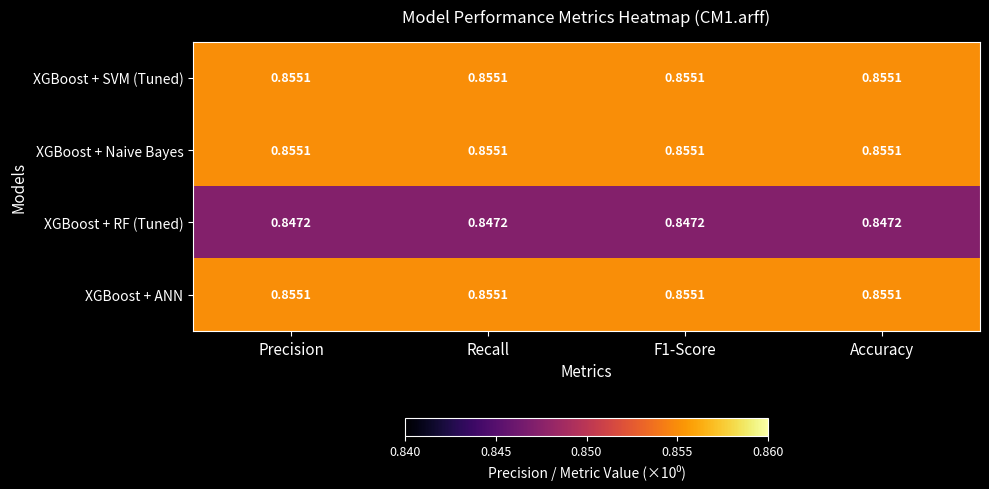

Is the value of XGBoost + RF (Tuned) at F1-Score greater than the value of XGBoost + Naive Bayes at F1-Score?

No